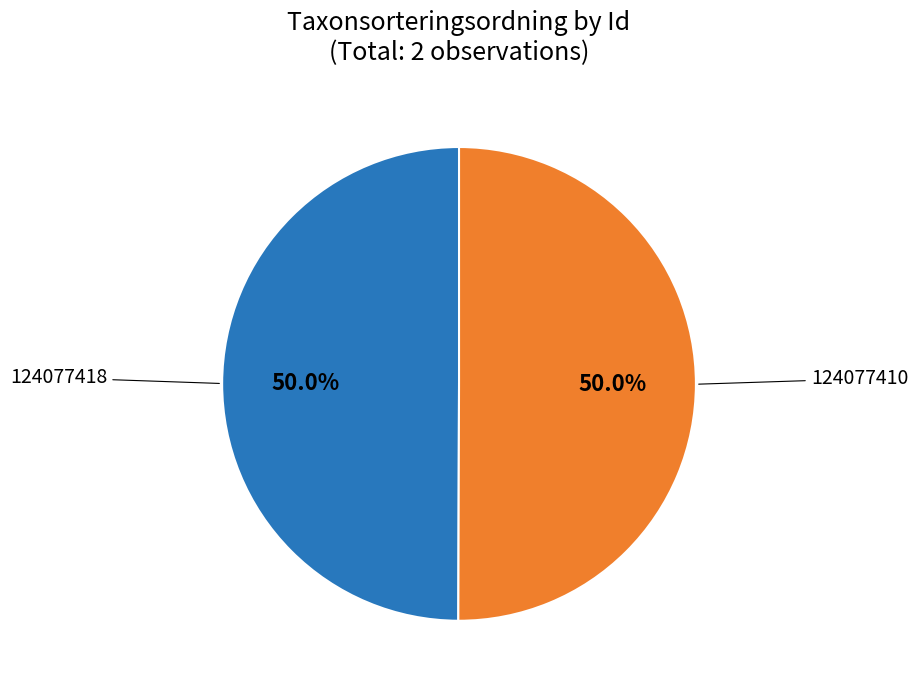

To the nearest percent, what is the combined percentage of 124077418 and 124077410?

100%